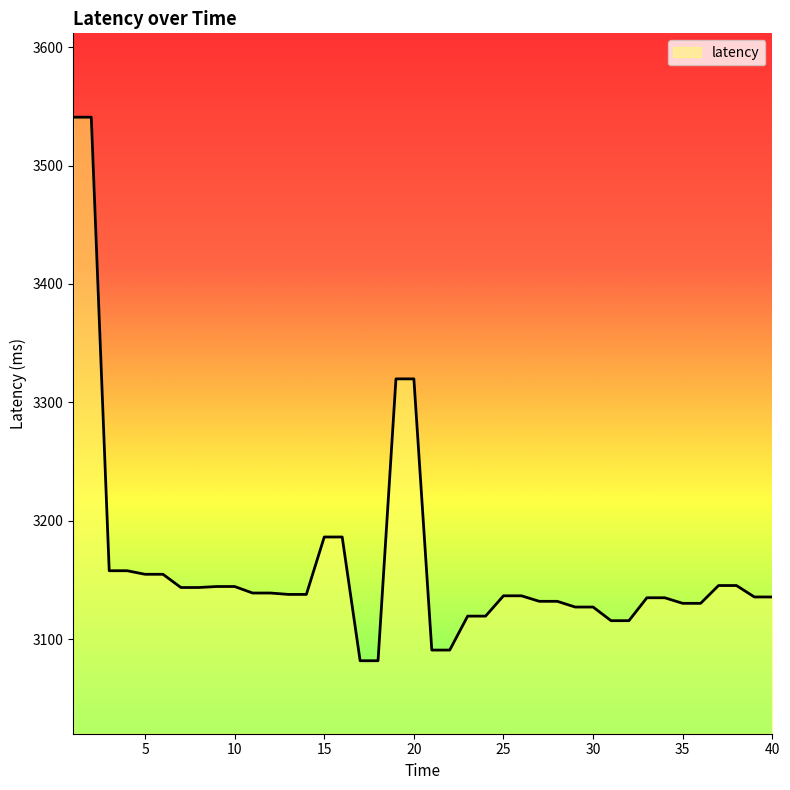

What is the maximum value shown in the chart?

3540.8